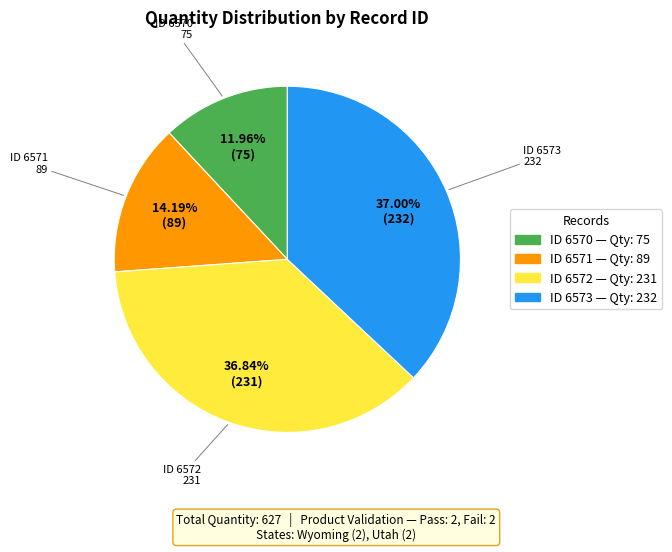

Is there a majority slice in this chart?

No